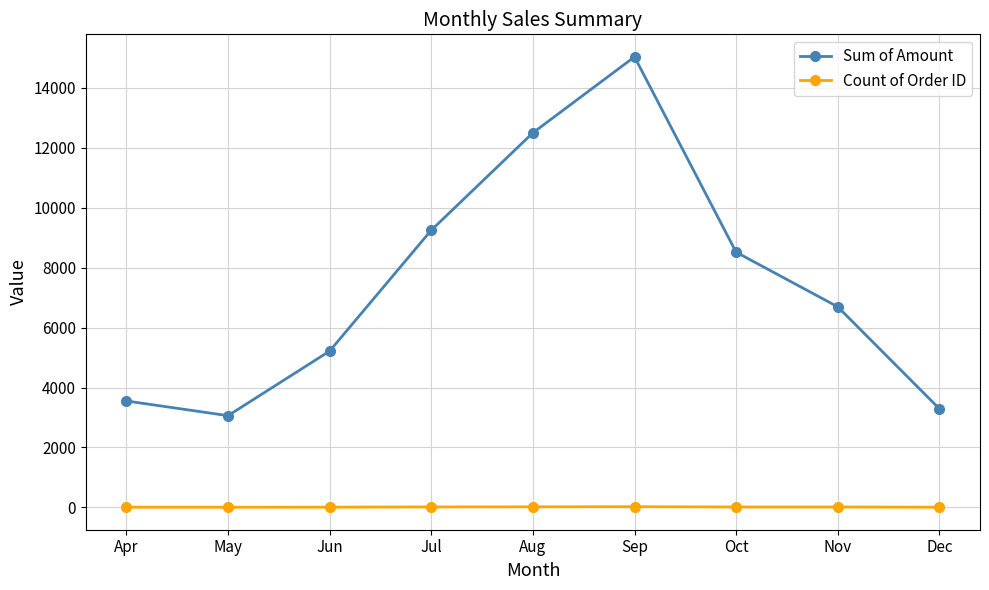

Is the value of Sum of Amount at Dec greater than the value of Count of Order ID at Dec?

Yes